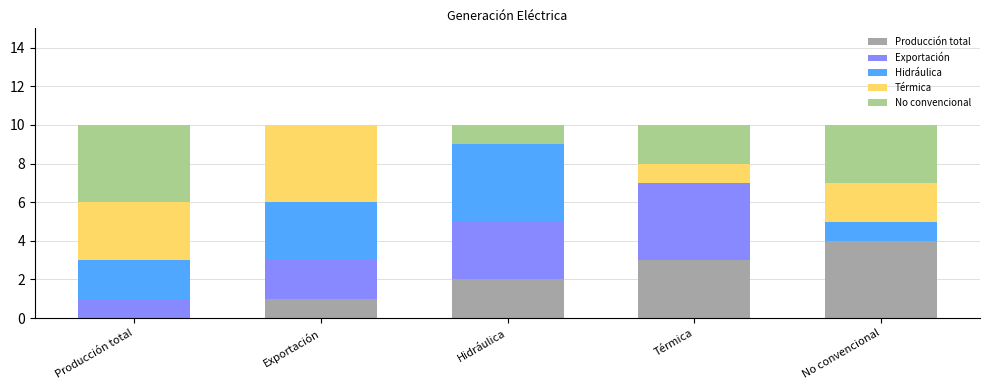

What is the highest value of the Producción total series?

4